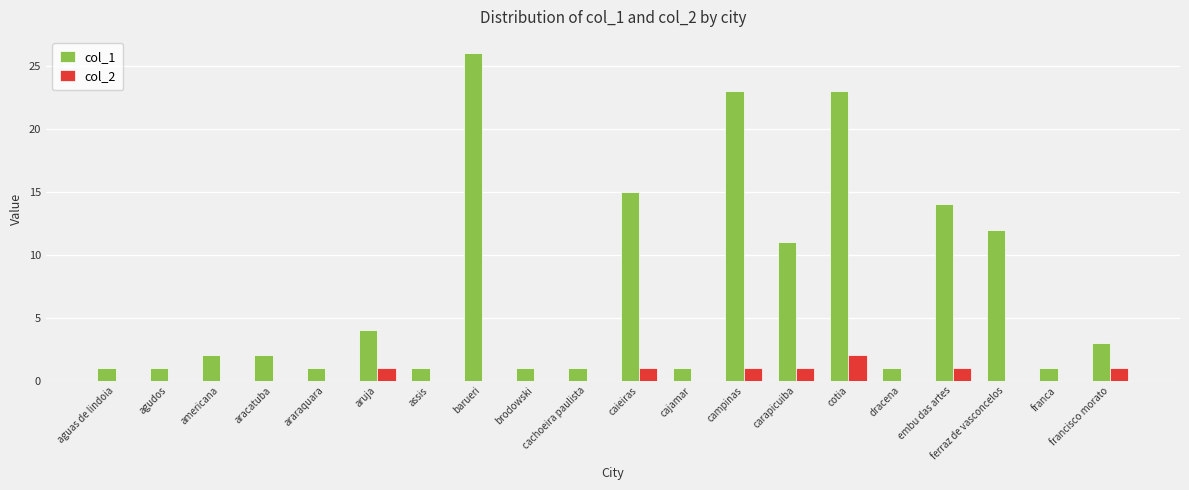

Is the value of col_1 at embu das artes greater than the value of col_2 at americana?

Yes